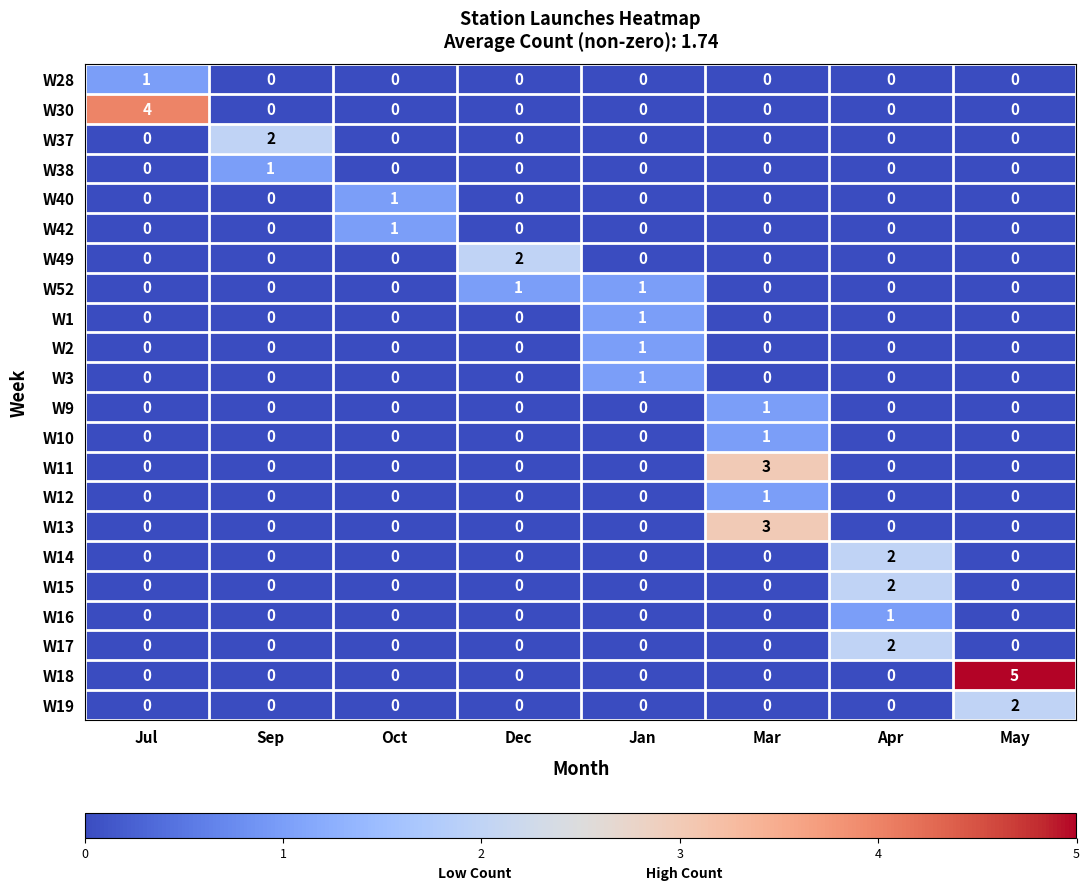

Which category has the highest value in the W19 series?

May